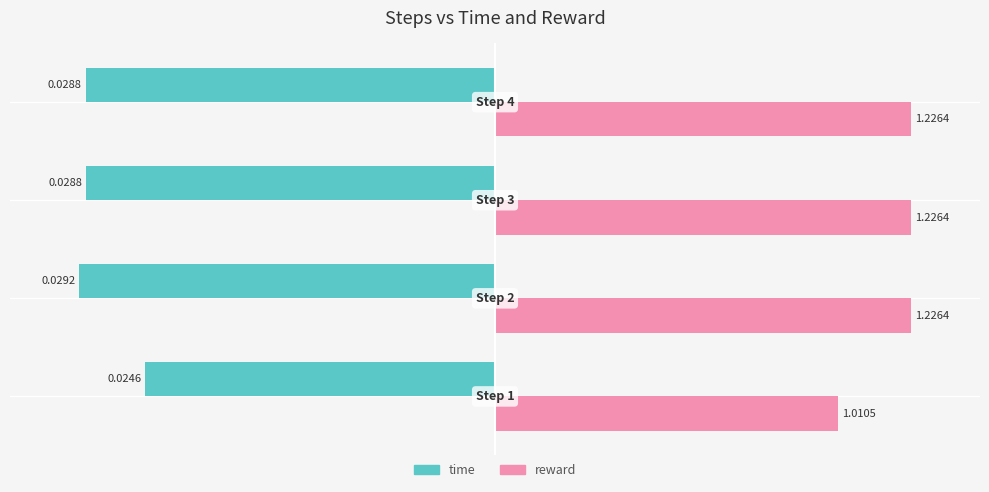

What are all the series names shown in the legend?

time, reward